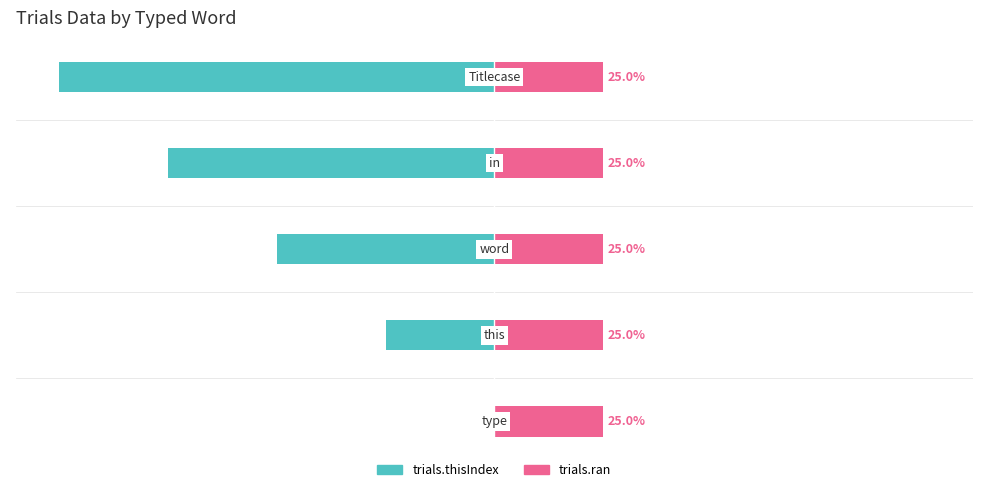

Is the value of trials.thisIndex at 4 greater than the value of trials.ran at 3?

No